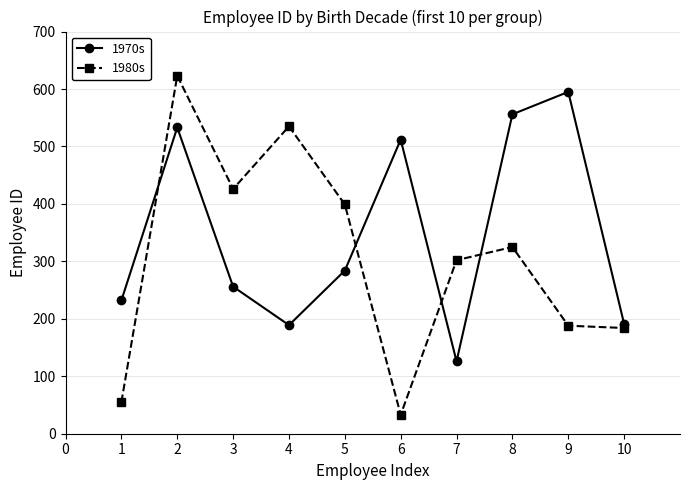

In 1980s, how many points are higher than both neighbors (excluding endpoints)?

3